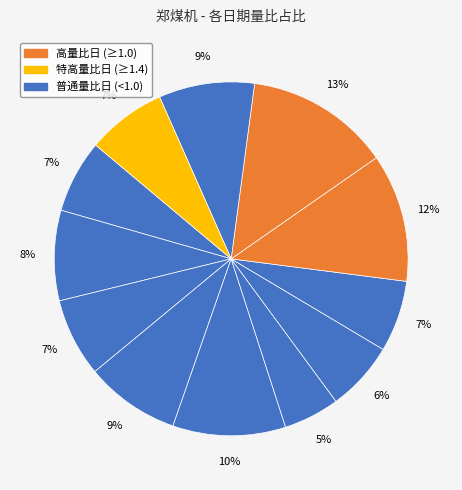

Is there a majority slice in this chart?

No